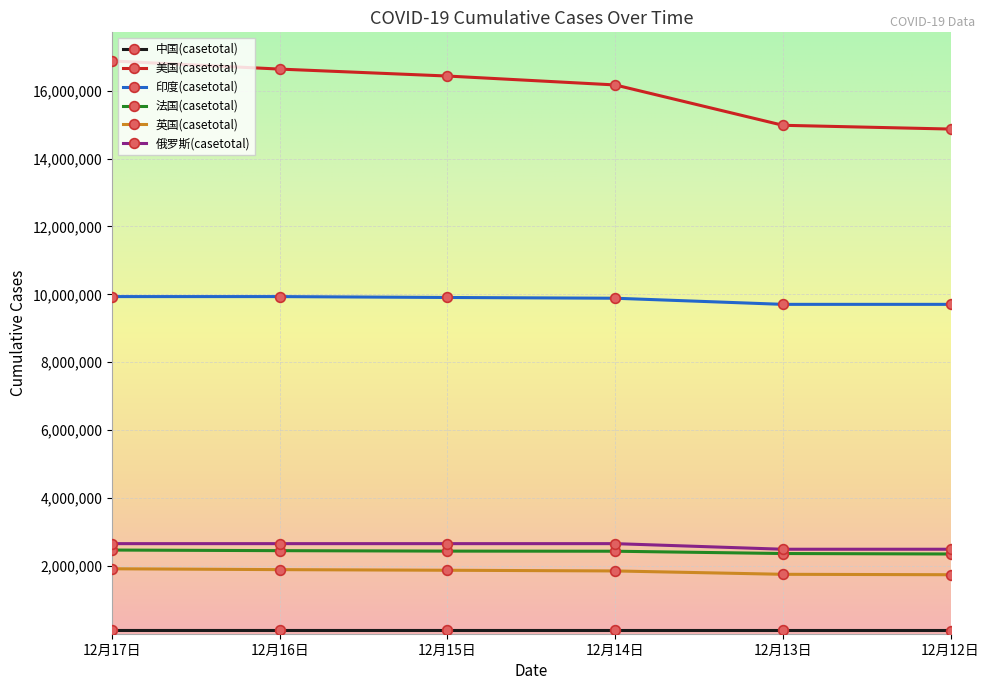

What is the difference between the maximum and minimum values in the 法国(casetotal) series?

116067